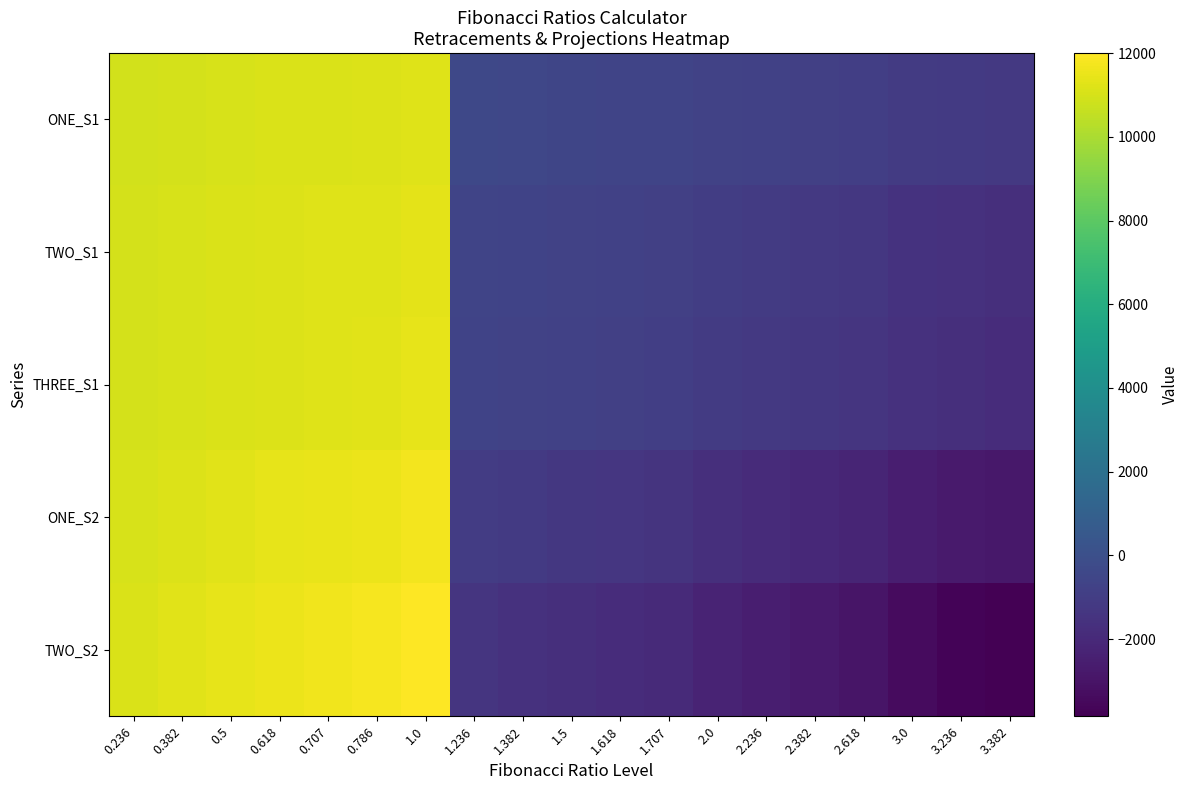

Which series has the largest total across all categories?

ONE_S1